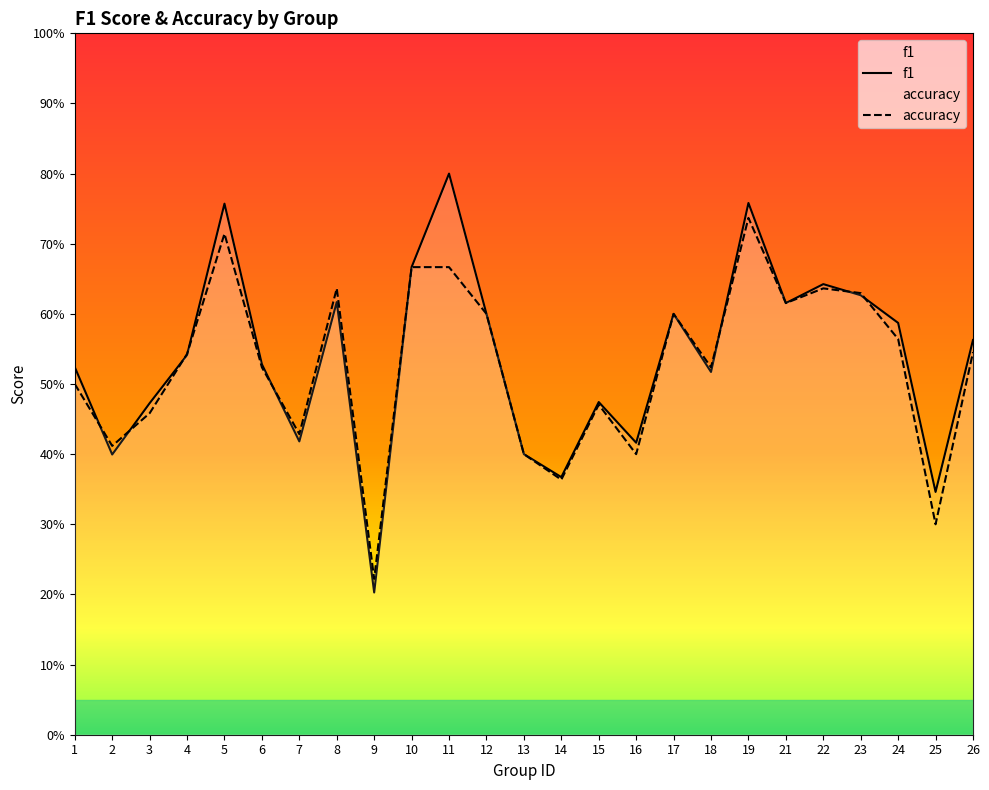

Is the value of f1 at 7 greater than the value of accuracy at 6?

No